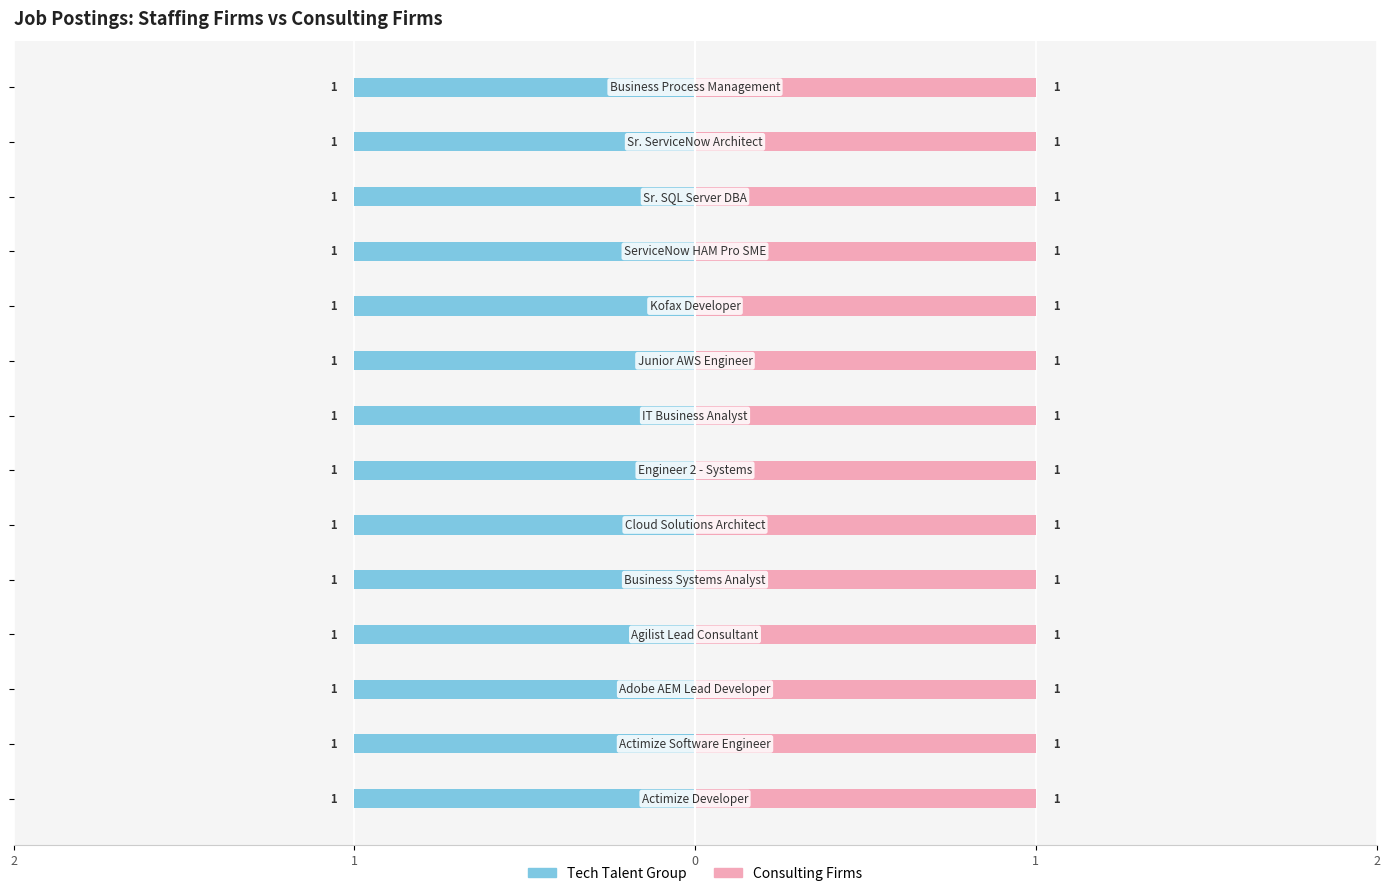

What is the label of the 11th bar from the right?

Agilist Lead Consultant